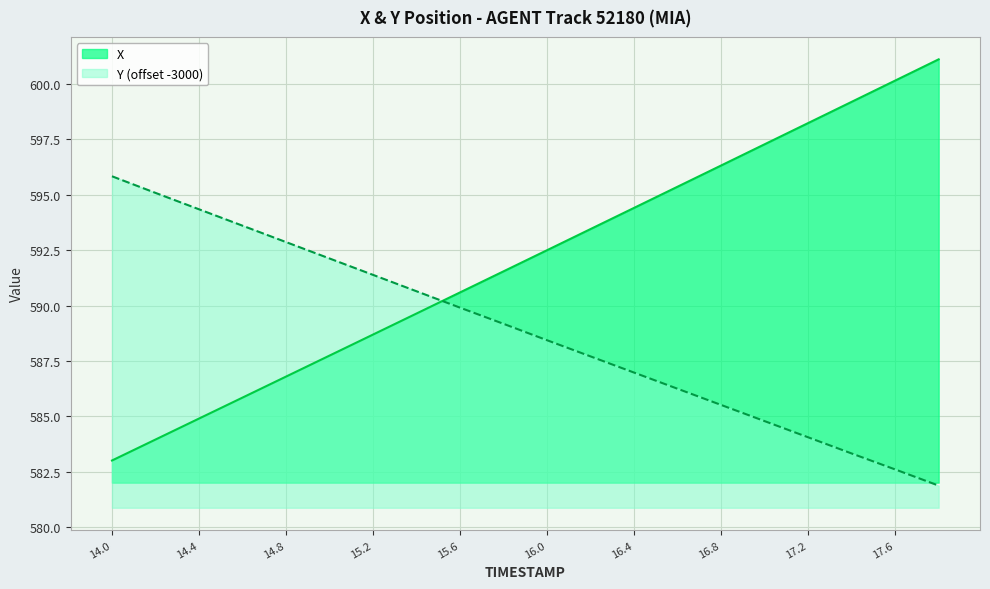

List the labels in order of Y value, smallest first.

17.8, 17.6, 17.4, 17.2, 17.0, 16.8, 16.6, 16.4, 16.2, 16.0, 15.8, 15.6, 15.4, 15.2, 15.0, 14.8, 14.6, 14.4, 14.2, 14.0